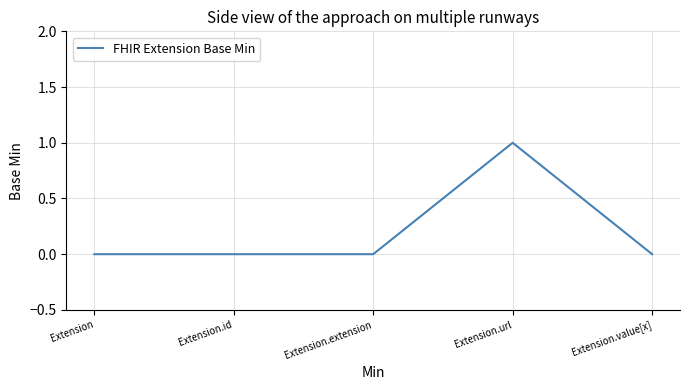

Between Extension.id and Extension.value[x], which is larger?

Extension.id